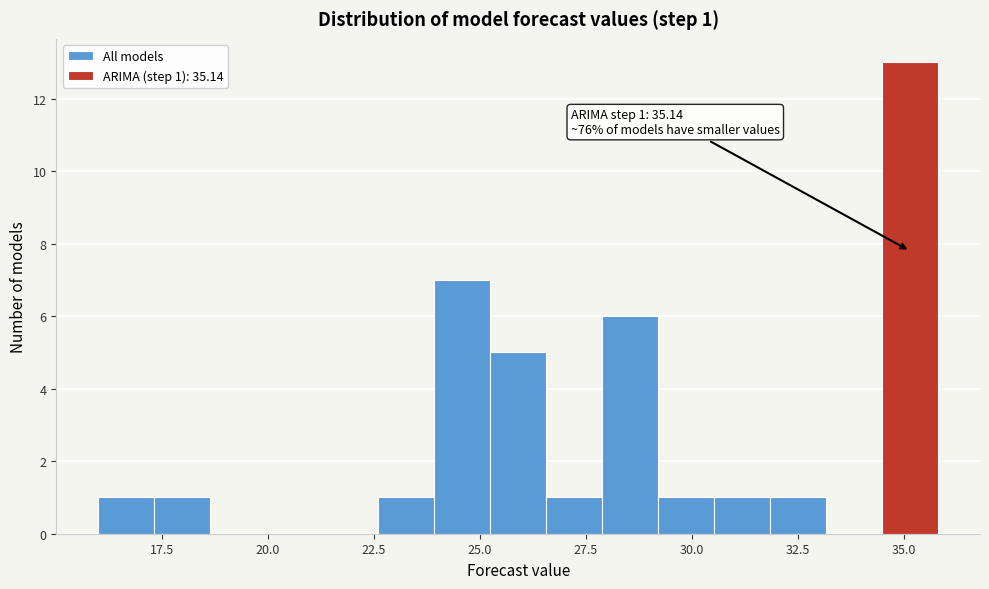

Around what value on the x-axis is the tallest bar? Give the approximate position of its centre, as read against the axis.

35.0